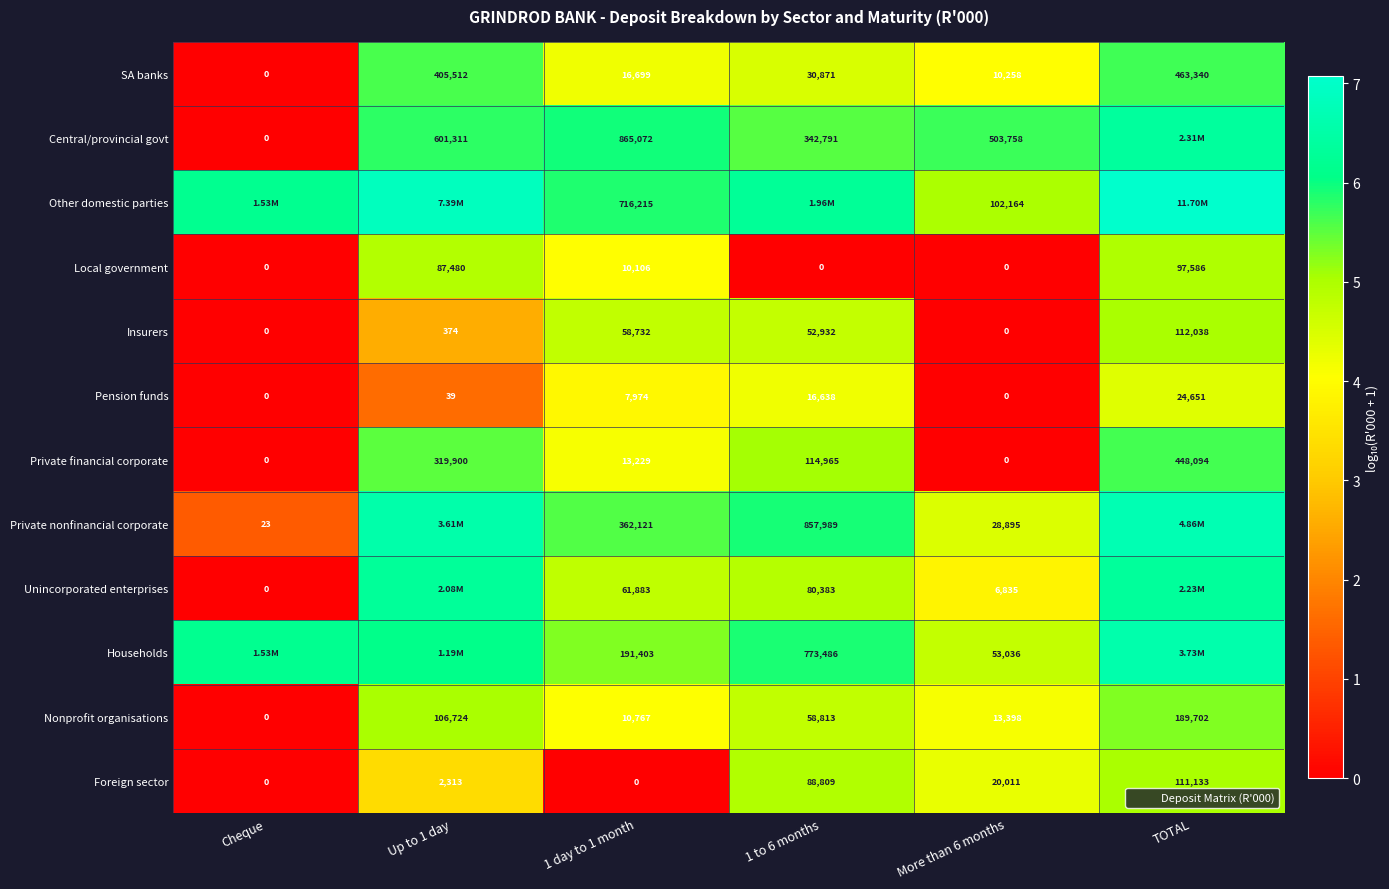

At which category is the sum across all series the highest?

TOTAL